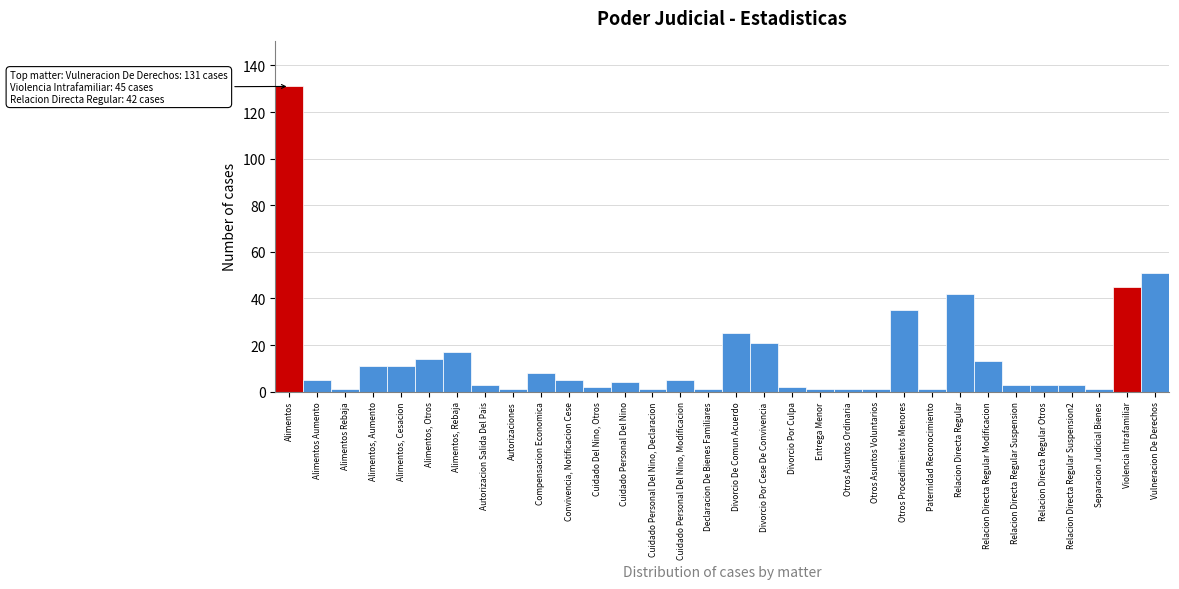

What is the maximum value shown in the chart?

131